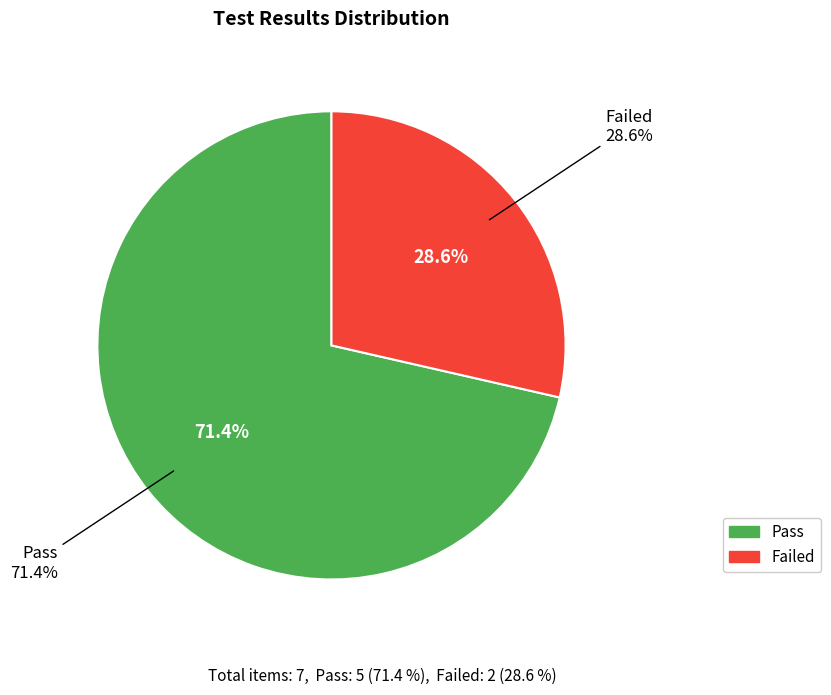

Between Pass and Failed, which is larger?

Pass